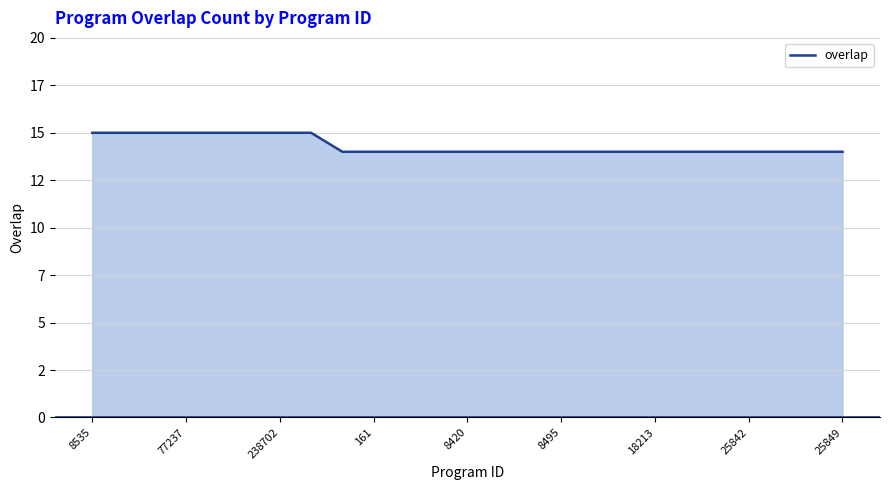

Count the values in the range 14 to 15.

25